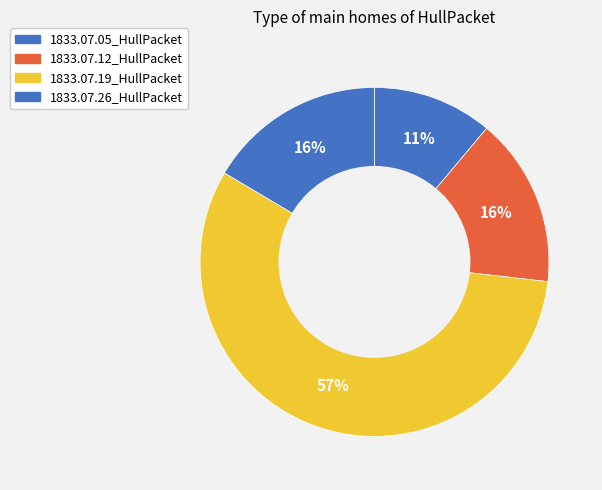

What portion of the pie excludes 1833.07.19_HullPacket?

43.3%